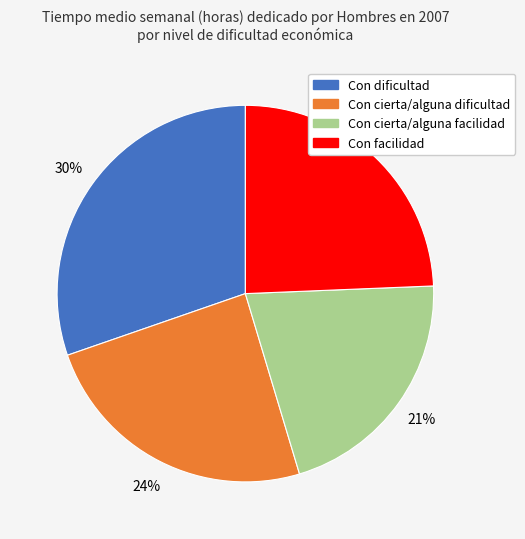

Approximately how many times larger is the value at Con dificultad compared to Con facilidad?

1.2